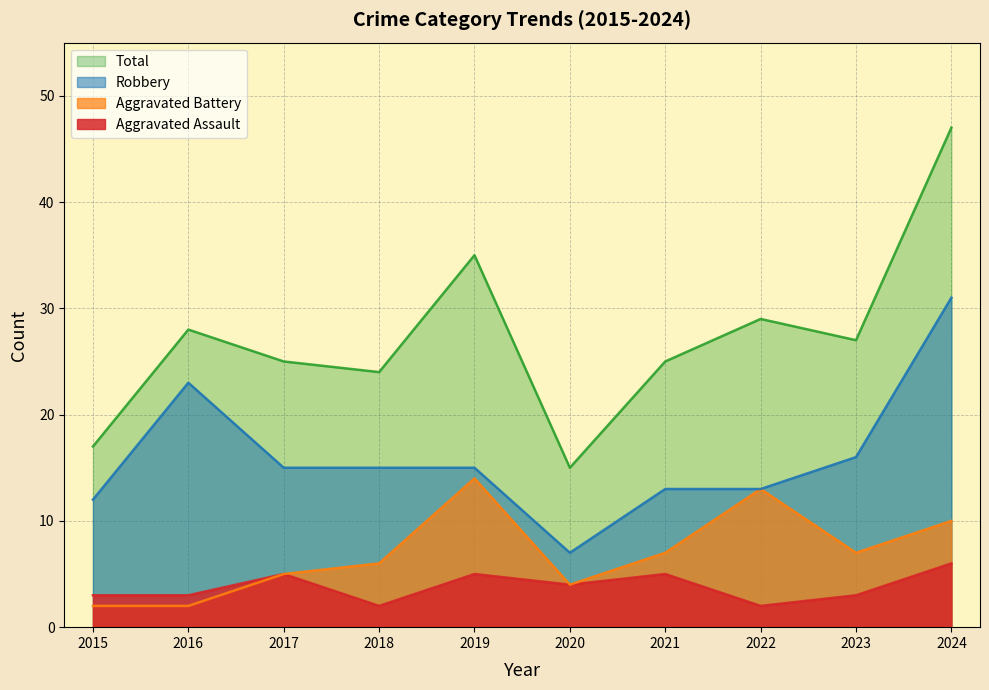

At how many categories does at least one series exceed 4?

10